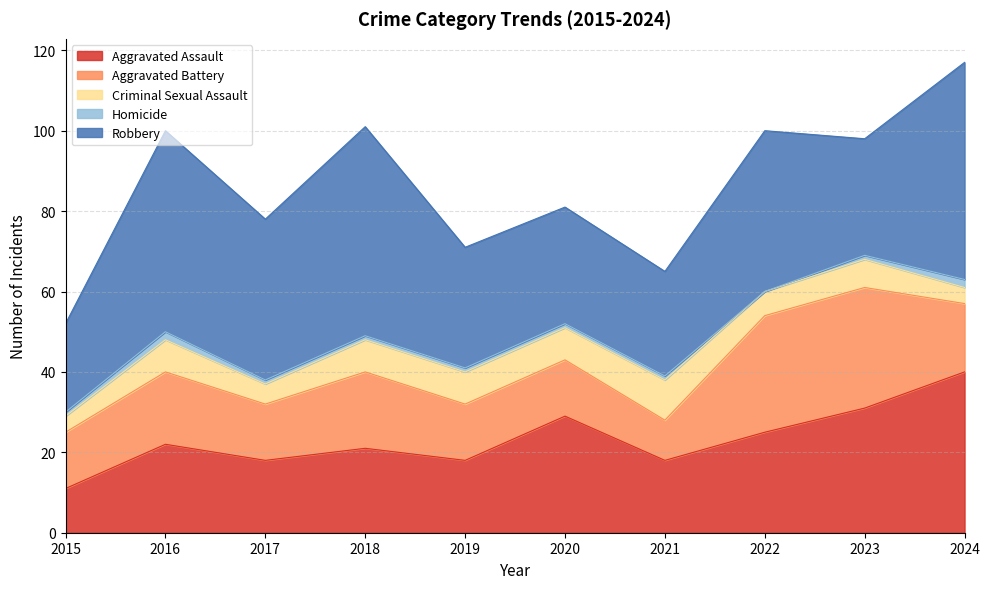

How many interior local peaks does the Robbery series have?

3